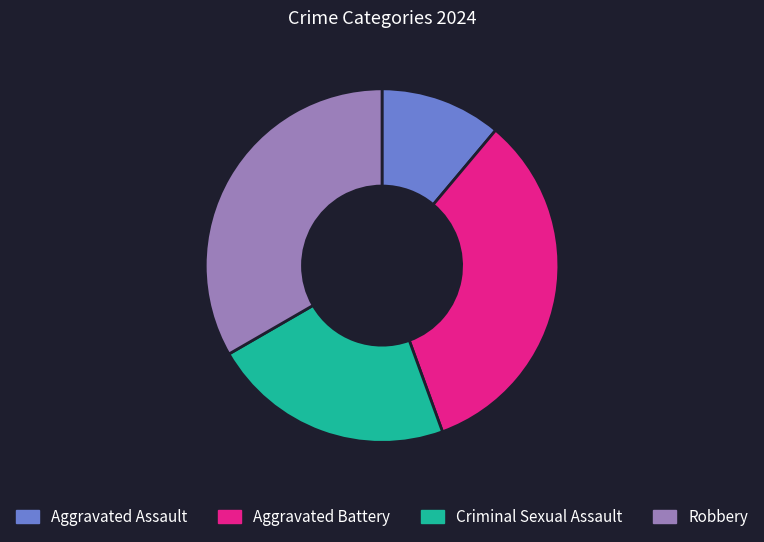

True or false: Aggravated Assault accounts for 11% of the total.

True